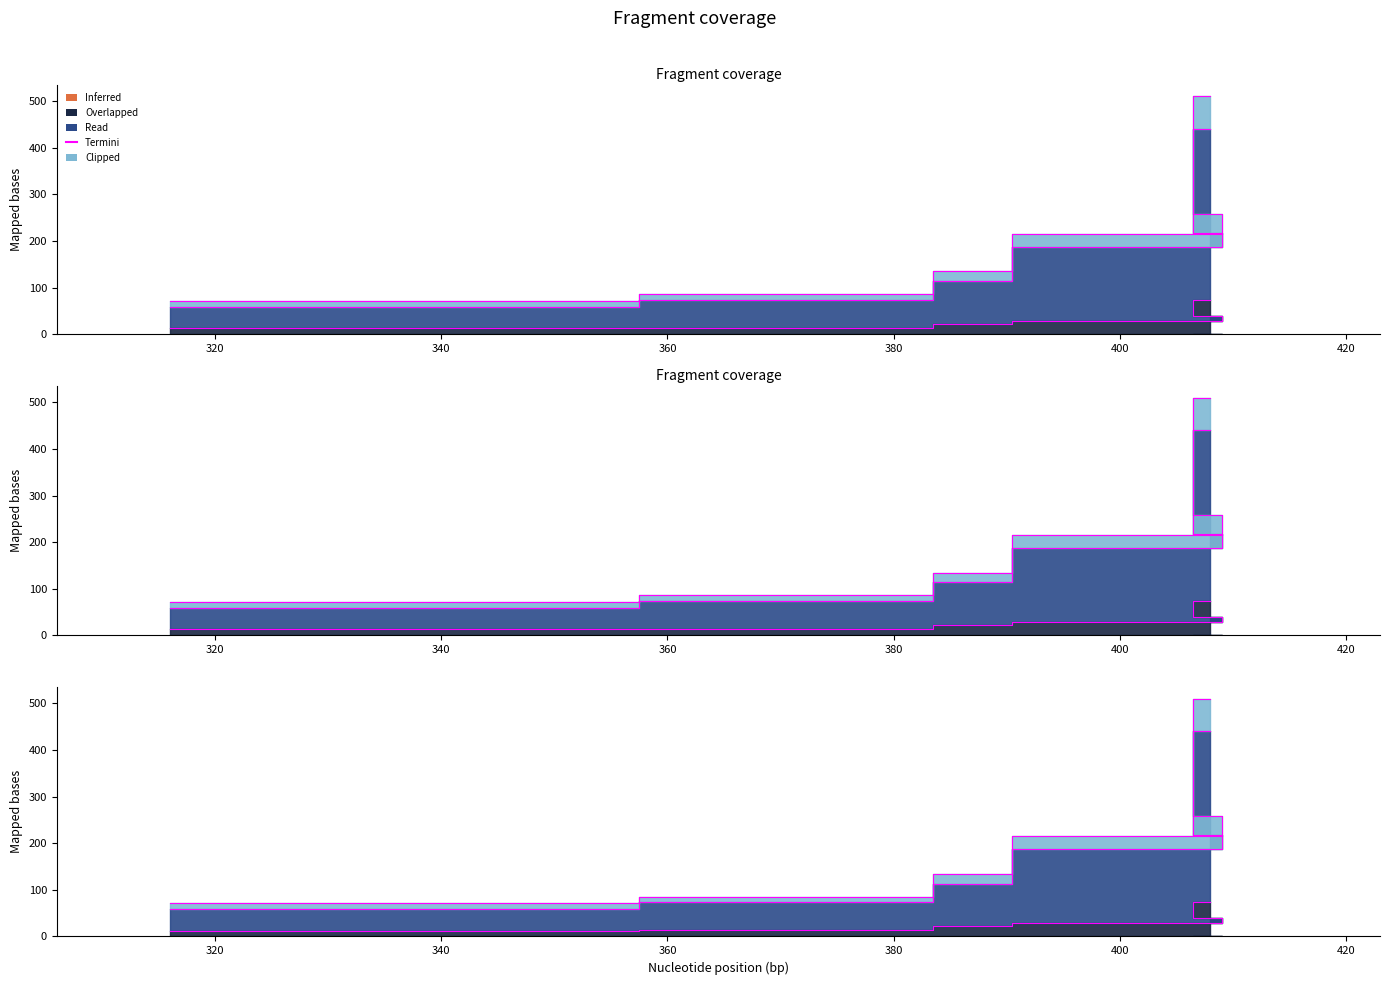

How many lines are shown in the chart?

3